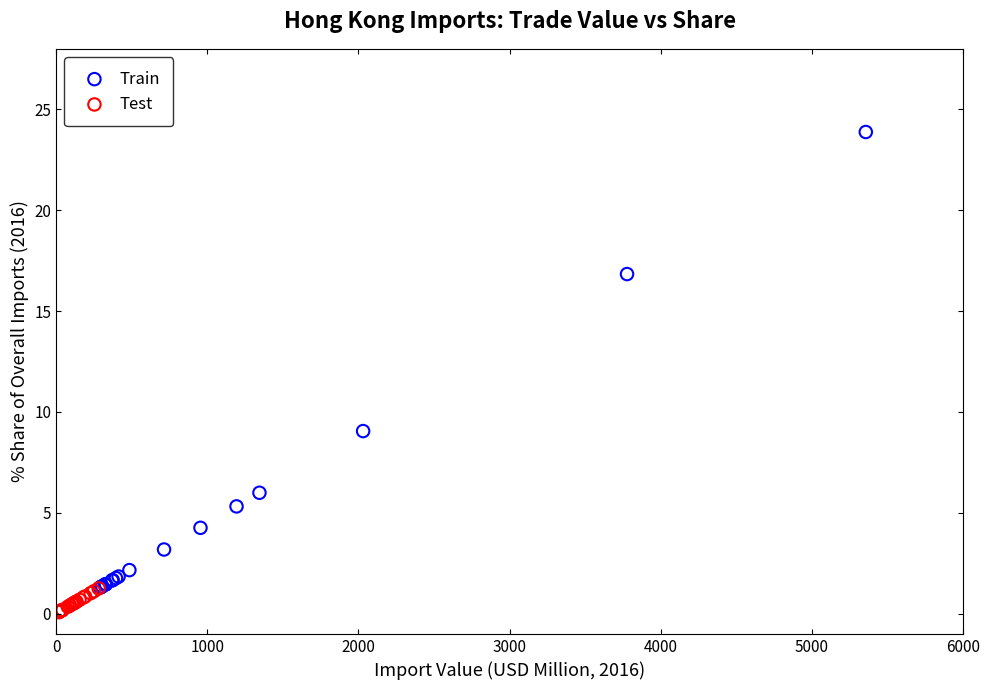

Which series has the largest Y range (max minus min)?

Train